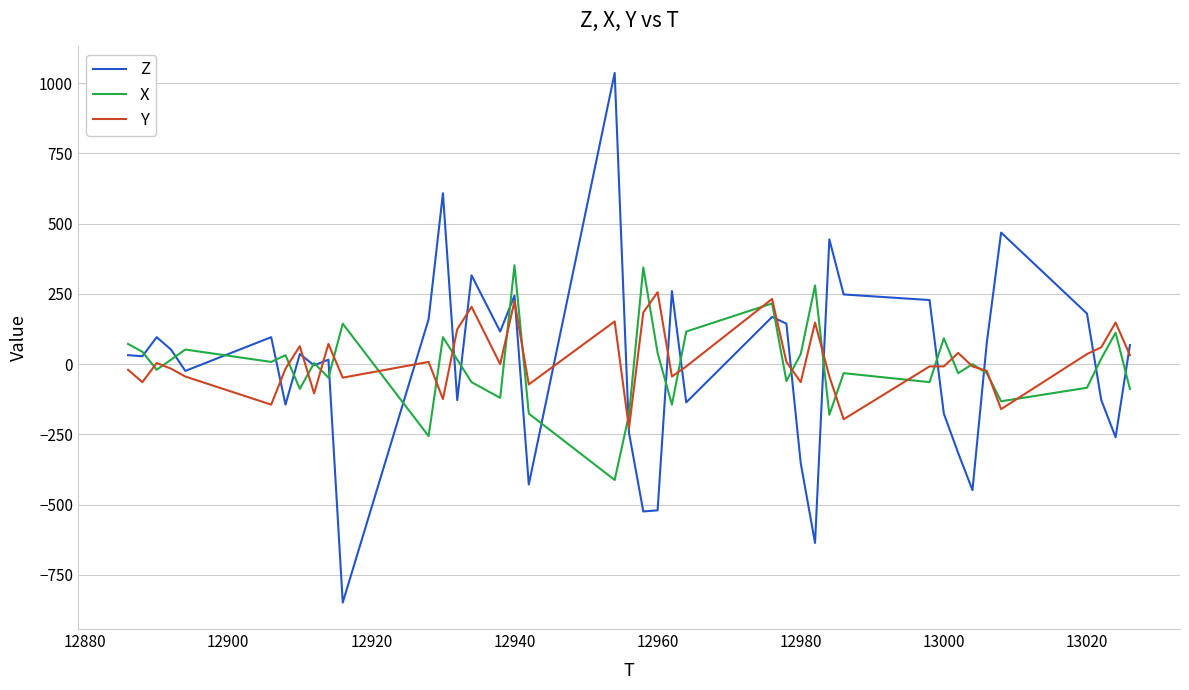

How many values in the X series are below 4?

20